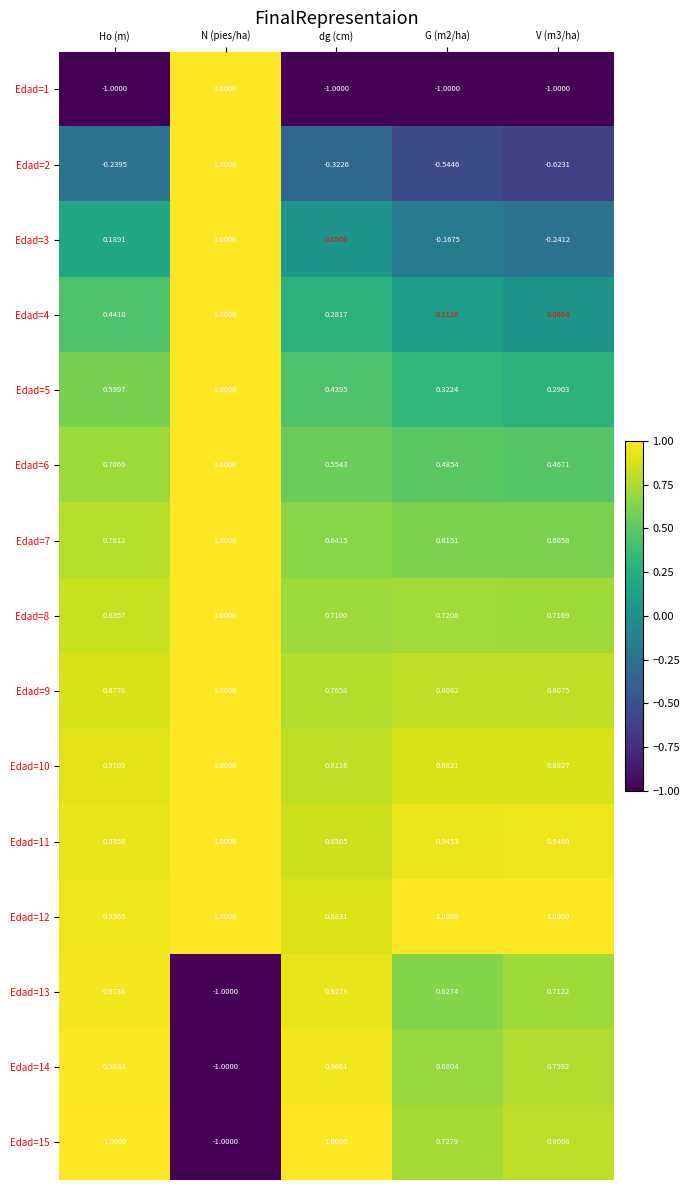

What is the difference between the highest and lowest values at dg (cm)?

2.0